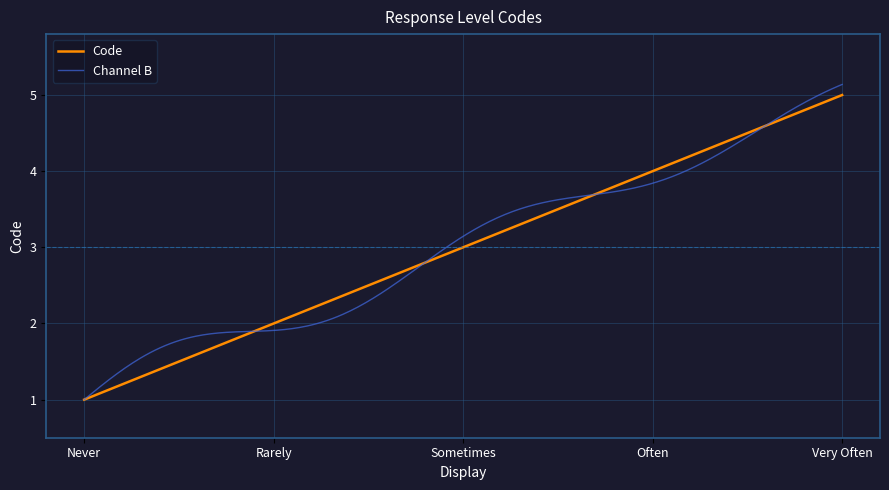

What is the smallest value displayed?

1.0